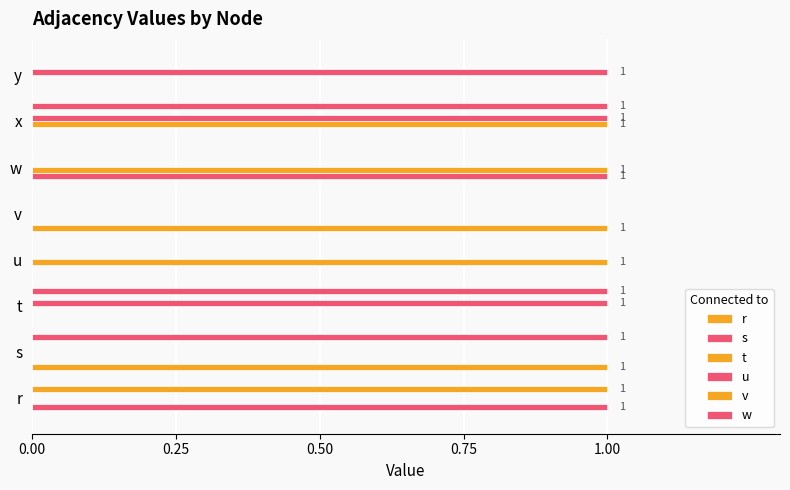

What is the sum of all w values?

3